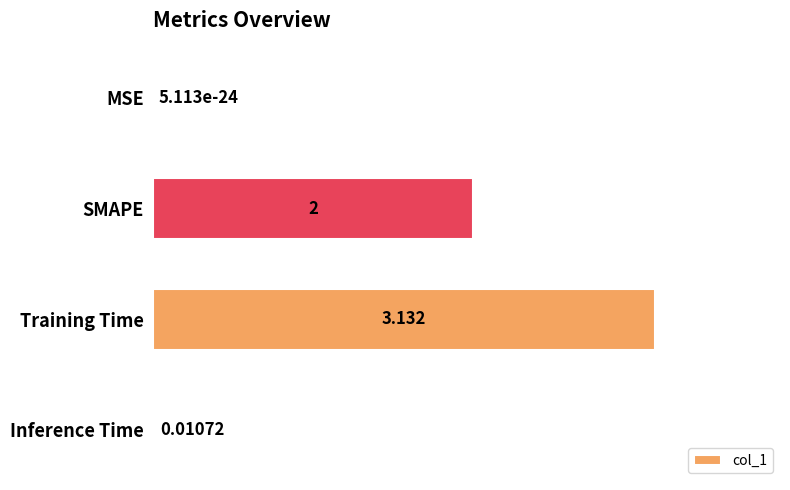

Between Inference Time and SMAPE, which is larger?

SMAPE